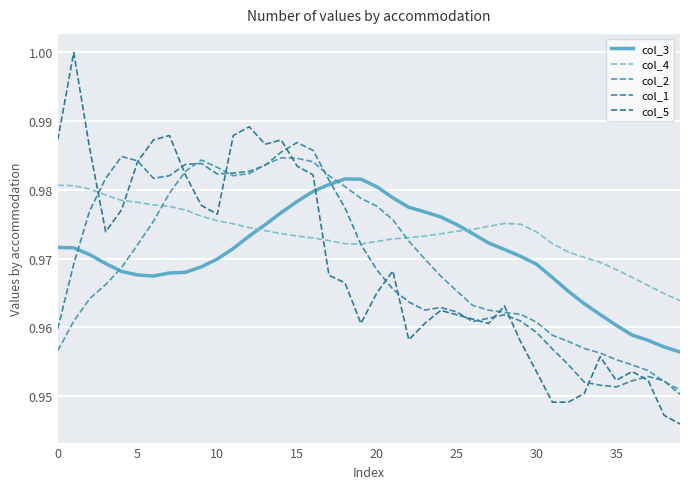

How many interior local valleys does the col_4 series have?

1